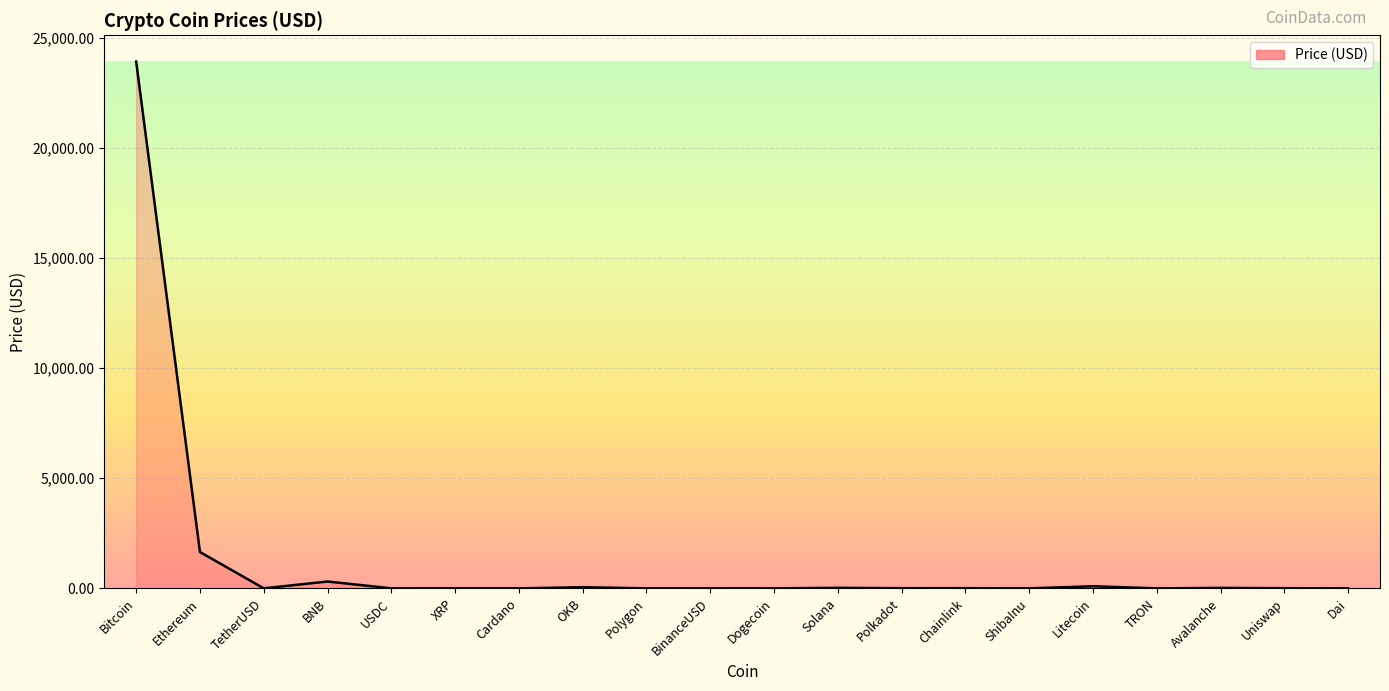

Does the chart have visible grid lines?

Yes